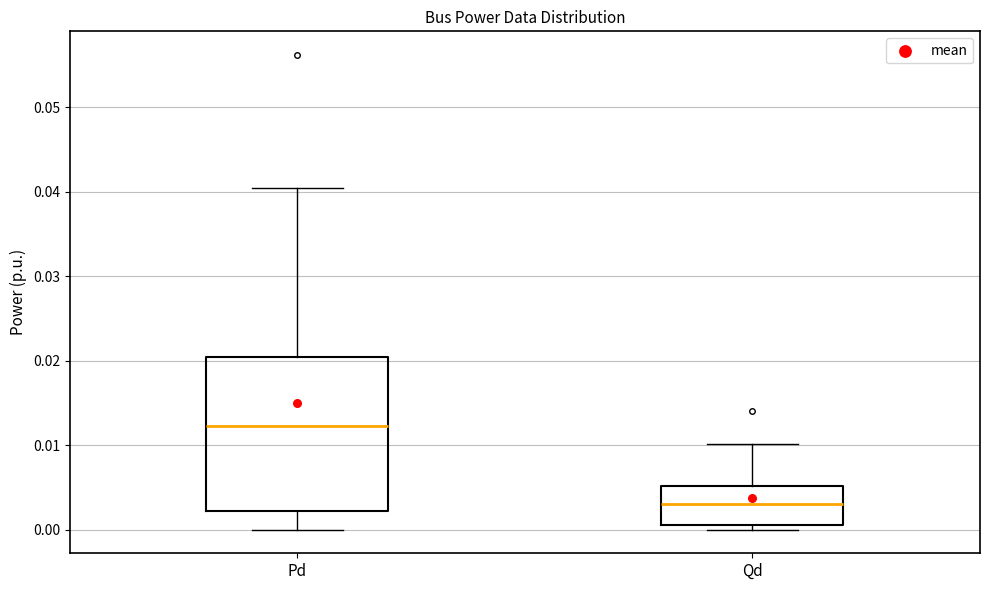

Where is the lower edge of the box for Pd on the y-axis? The values are not printed on the chart, so give them approximately, as read against the axis.

0.002